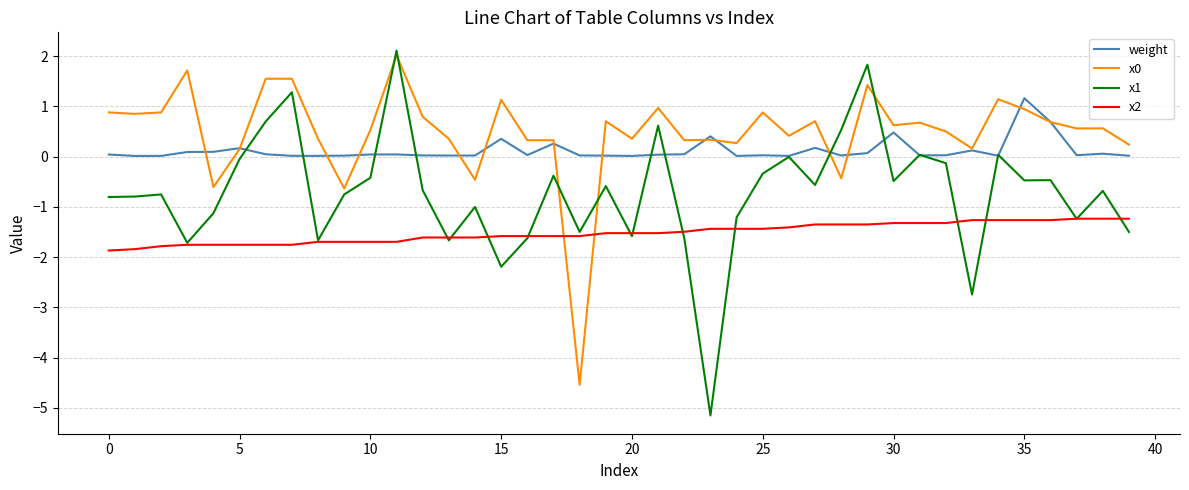

True or false: x1 and x0 cross at least once.

True